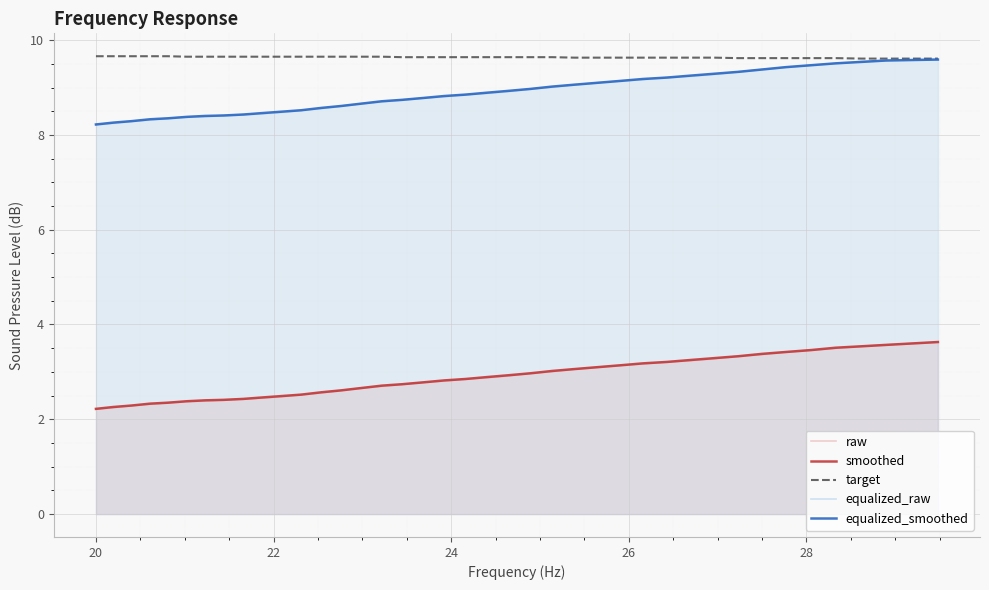

Reading right to left, transcribe all the data shown in this chart.

raw: 3.6	3.6	3.6	3.5	3.5	3.5	3.4	3.4	3.3	3.3	3.2	3.2	3.2	3.1	3.1	3.1	3.0	3.0	2.9	2.9	2.9	2.8	2.8	2.7	2.7	2.7	2.6	2.6	2.5	2.5	2.5	2.4	2.4	2.4	2.4	2.4	2.3	2.3	2.2	2.2
smoothed: 3.6	3.6	3.6	3.5	3.5	3.5	3.4	3.4	3.3	3.3	3.2	3.2	3.2	3.1	3.1	3.1	3.0	3.0	2.9	2.9	2.9	2.8	2.8	2.7	2.7	2.7	2.6	2.6	2.5	2.5	2.5	2.4	2.4	2.4	2.4	2.4	2.3	2.3	2.3	2.2
target: 9.6	9.6	9.6	9.6	9.6	9.6	9.6	9.6	9.6	9.6	9.6	9.6	9.6	9.6	9.6	9.6	9.6	9.6	9.6	9.6	9.6	9.6	9.6	9.6	9.7	9.7	9.7	9.7	9.7	9.7	9.7	9.7	9.7	9.7	9.7	9.7	9.7	9.7	9.7	9.7
equalized_raw: 9.6	9.6	9.6	9.6	9.5	9.5	9.4	9.4	9.3	9.3	9.2	9.2	9.2	9.1	9.1	9.1	9.0	9.0	8.9	8.9	8.8	8.8	8.8	8.7	8.7	8.7	8.6	8.6	8.5	8.5	8.4	8.4	8.4	8.4	8.4	8.3	8.3	8.3	8.2	8.2
equalized_smoothed: 9.6	9.6	9.6	9.5	9.5	9.5	9.4	9.4	9.3	9.3	9.2	9.2	9.2	9.1	9.1	9.1	9.0	9.0	8.9	8.9	8.8	8.8	8.8	8.7	8.7	8.7	8.6	8.6	8.5	8.5	8.5	8.4	8.4	8.4	8.4	8.3	8.3	8.3	8.3	8.2